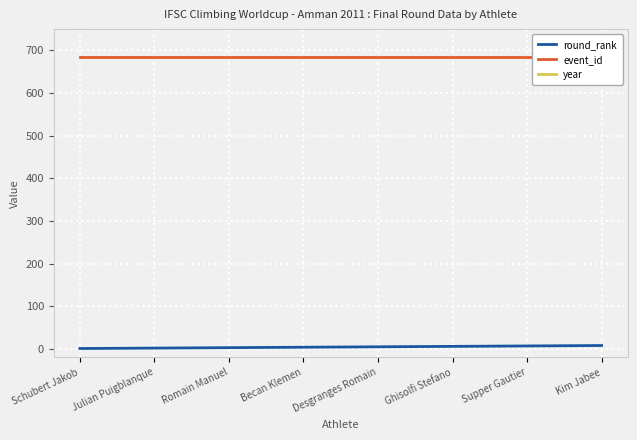

Which series has the largest range (max minus min)?

round_rank